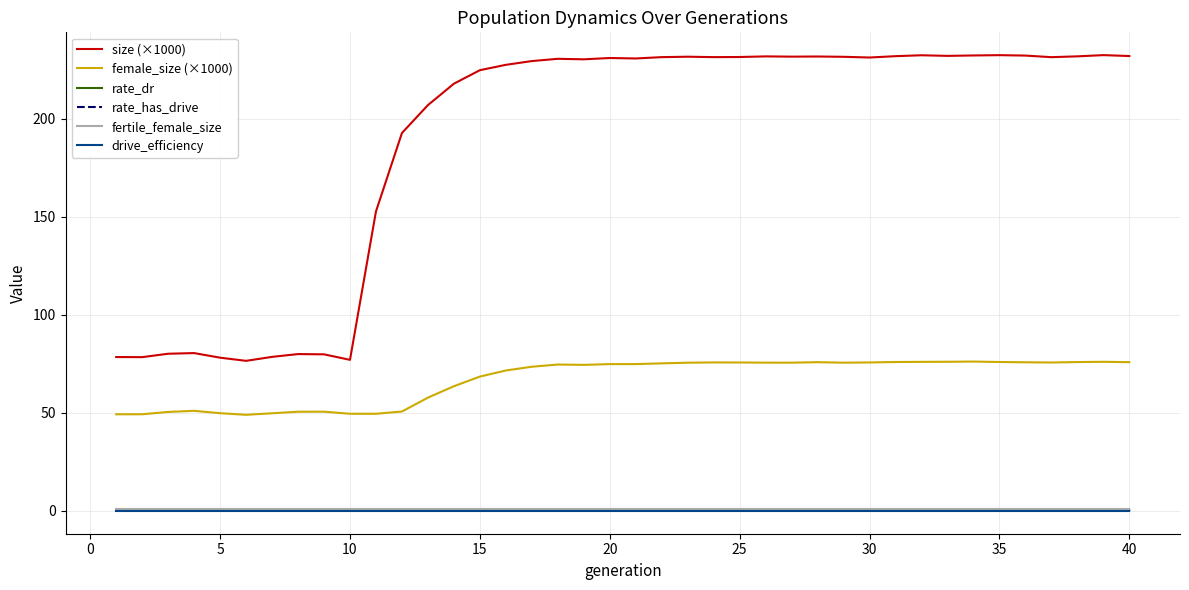

Is this an area chart (filled region under the line)?

No